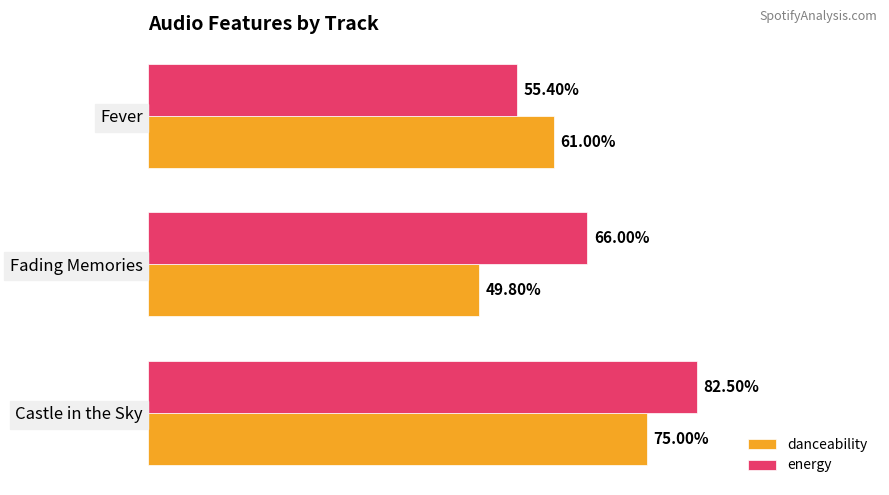

What are all the series names shown in the legend?

danceability, energy